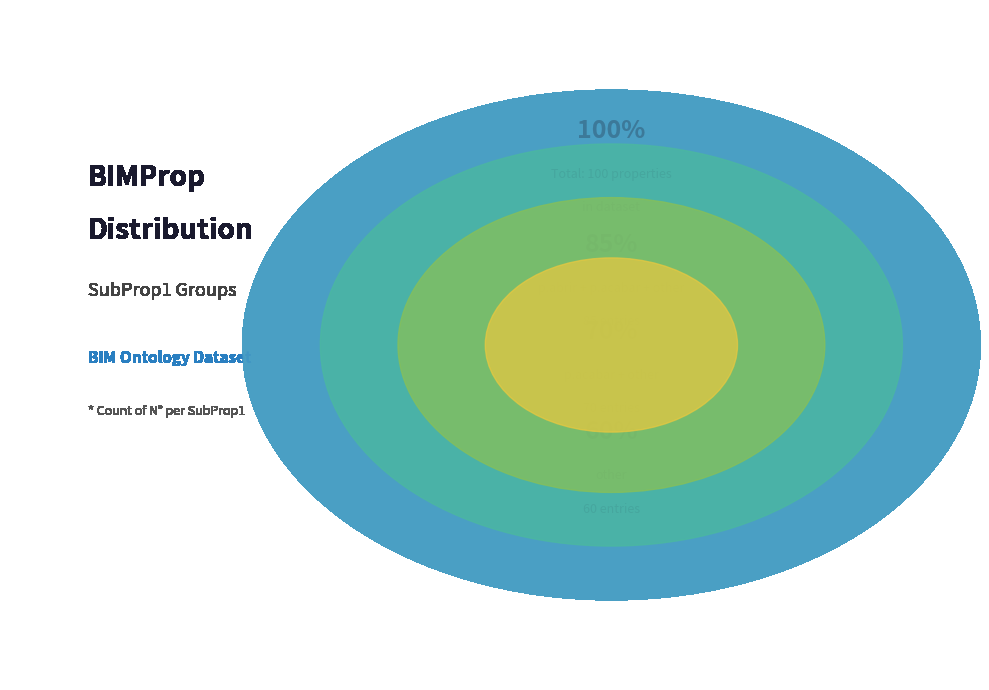

How many slices are in this pie chart?

4